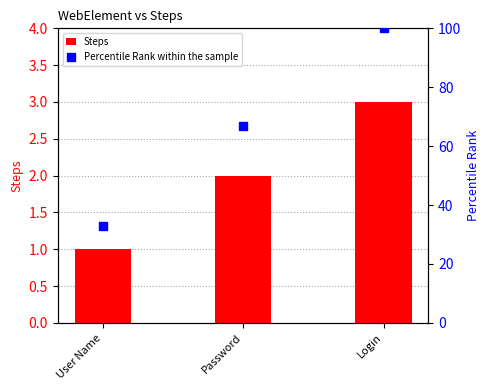

Is the value of Steps at Login greater than the value of Percentile Rank within the sample at Login?

No